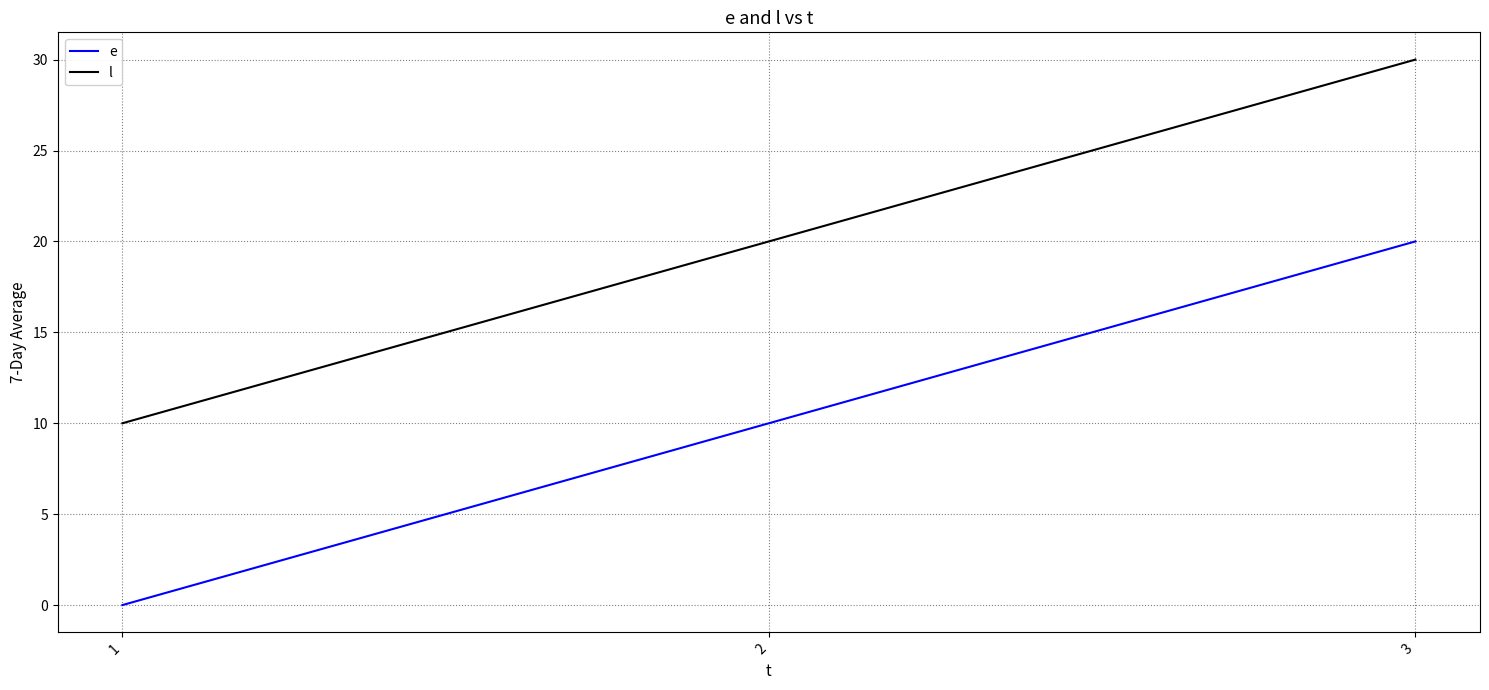

What is the approximate value of l at 2?

20